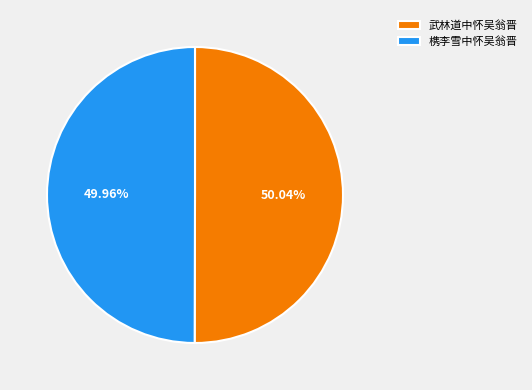

Is the sum of 武林道中怀吴翁晋 and 槜李雪中怀吴翁晋 greater than half?

Yes